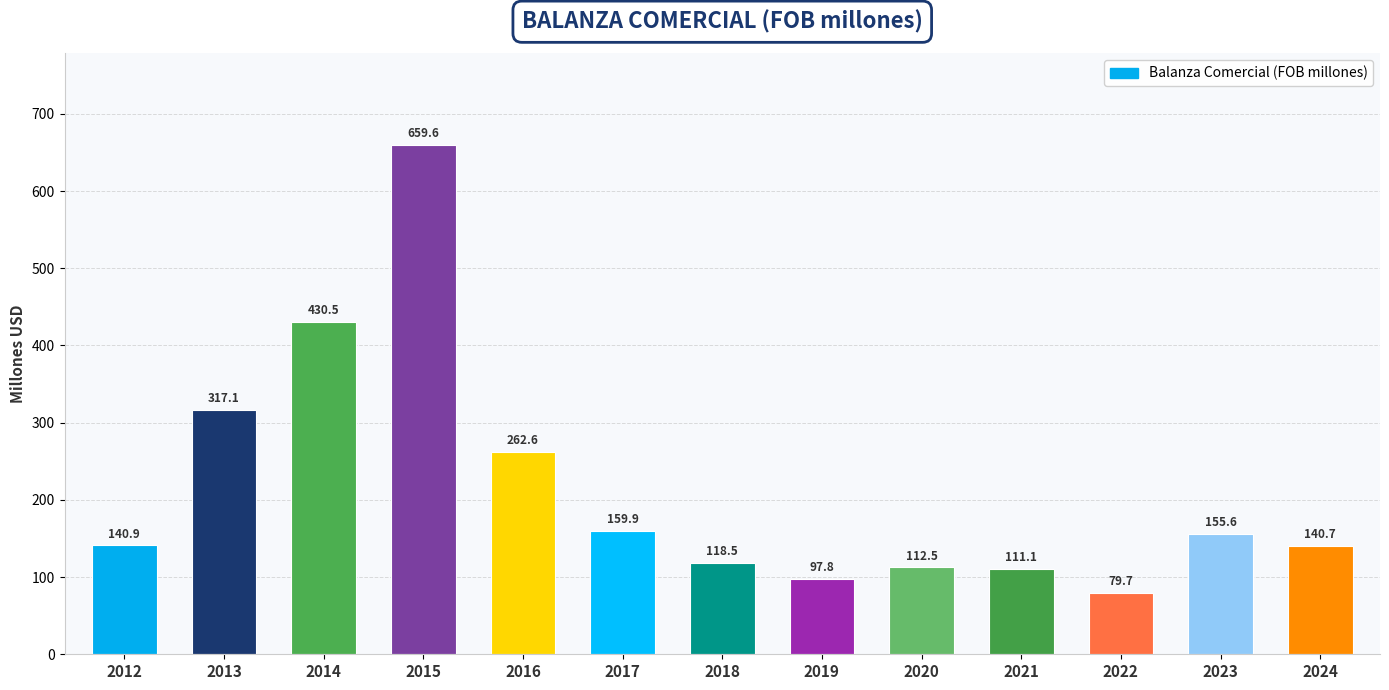

What is the difference between the values at 2019 and 2017?

62.1